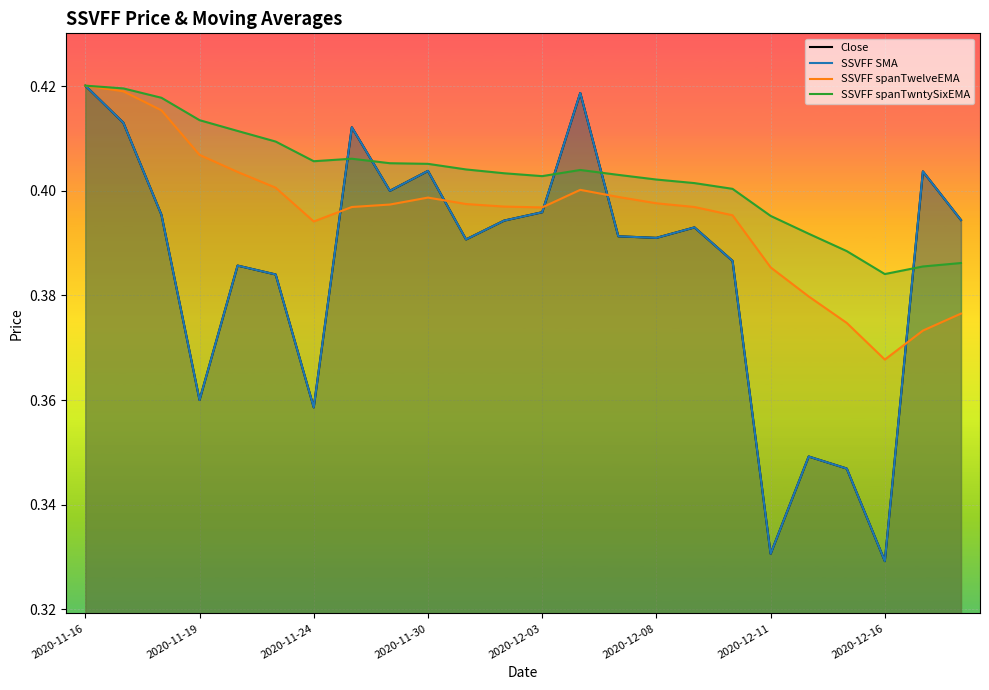

The Close series shows 0.4 at 16. True or false?

True